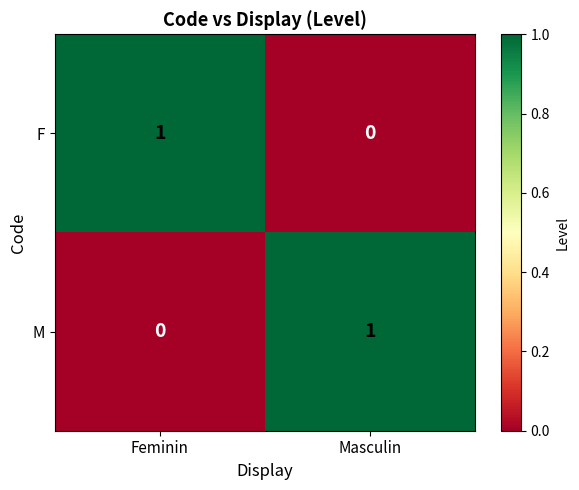

Is the value of M at Masculin greater than the value of F at Masculin?

Yes